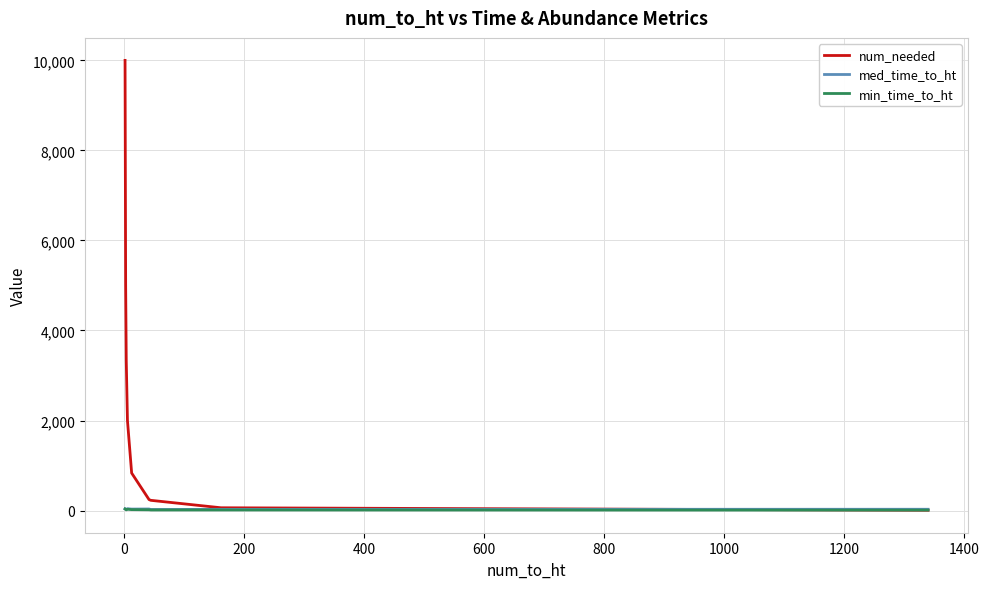

How many times do min_time_to_ht and num_needed cross each other?

1